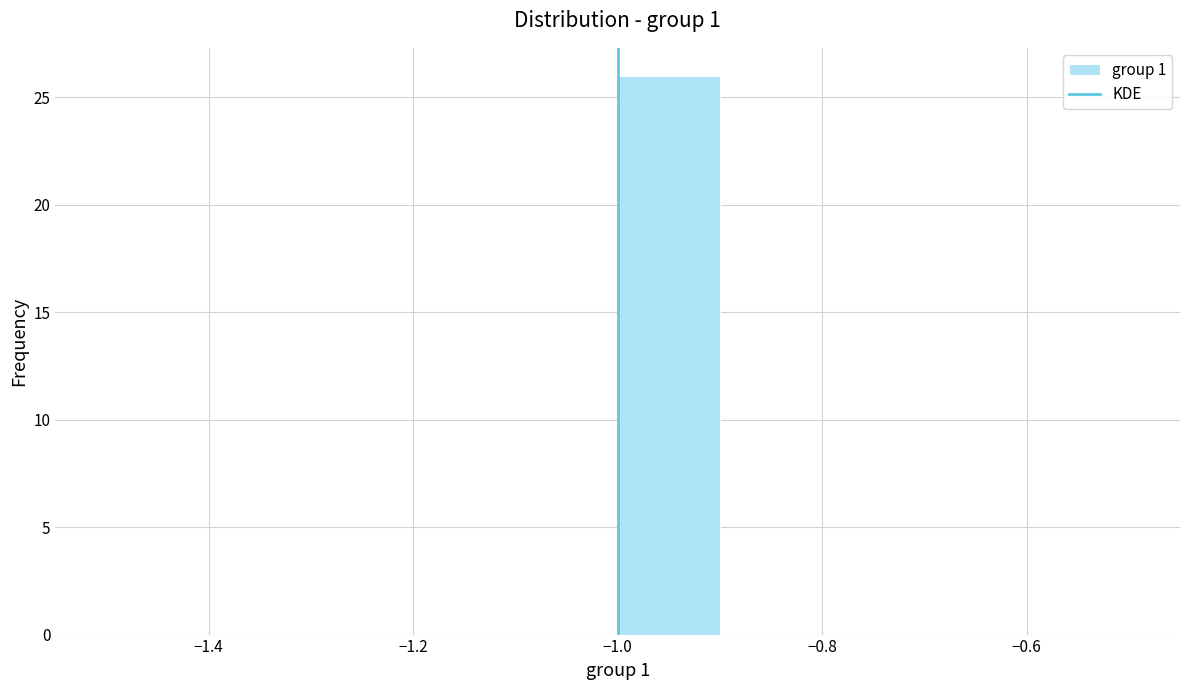

Reading left to right, list every bar in this chart as the range it spans on the x-axis followed by its height. The values are not printed on the chart, so give them approximately, as read against the axis.

-1.5 to -1.4: 0
-1.4 to -1.3: 0
-1.3 to -1.2: 0
-1.2 to -1.1: 0
-1.1 to -1.0: 0
-1.0 to -0.9: 26
-0.9 to -0.8: 0
-0.8 to -0.7: 0
-0.7 to -0.6: 0
-0.6 to -0.5: 0